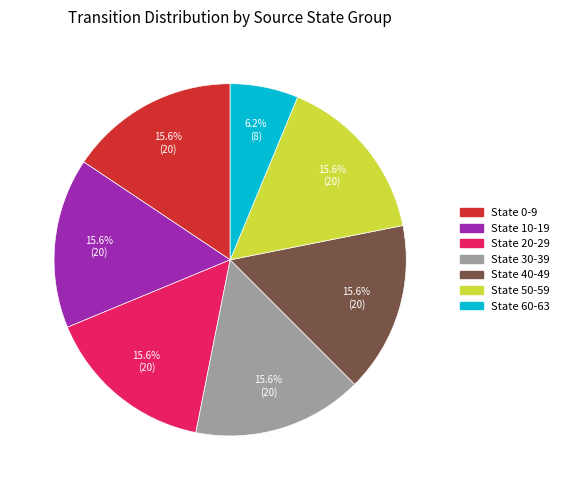

Which slice is the smallest?

State 60-63